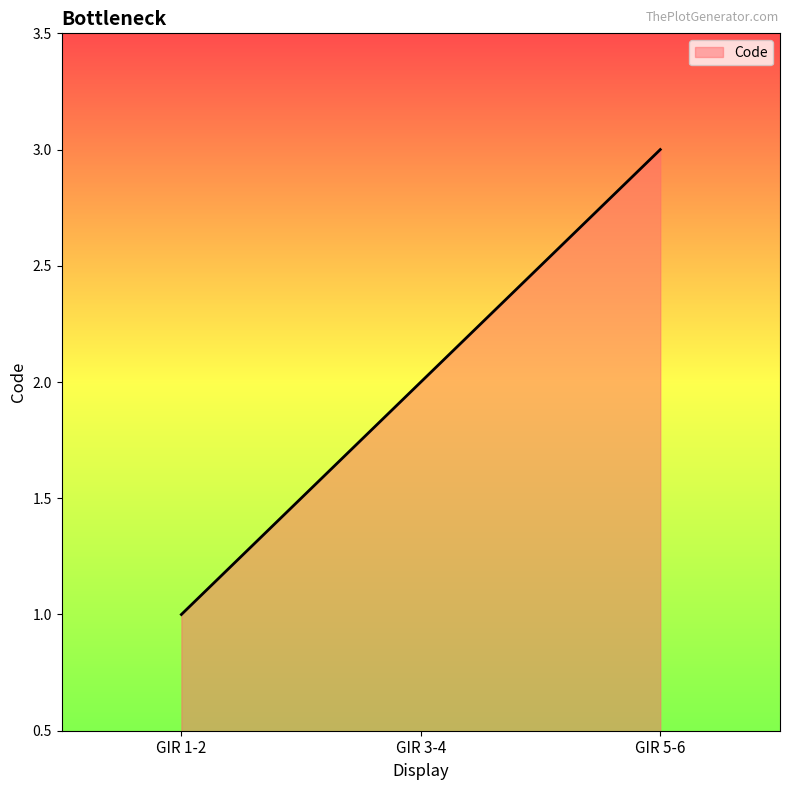

List the labels in order of value, smallest first.

GIR 1-2, GIR 3-4, GIR 5-6